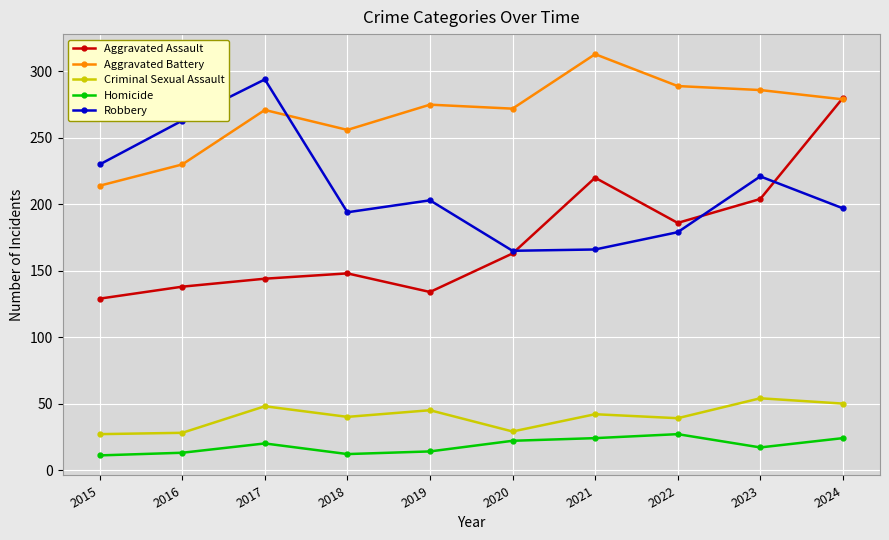

What is the value of the Robbery point at the 7th from the left?

166